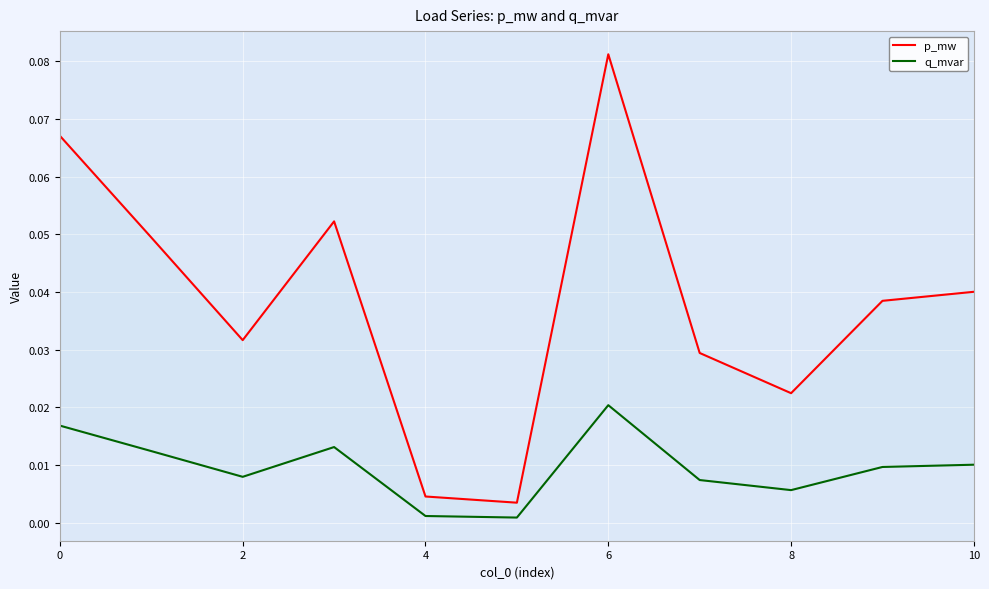

True or false: q_mvar and p_mw cross at least once.

False